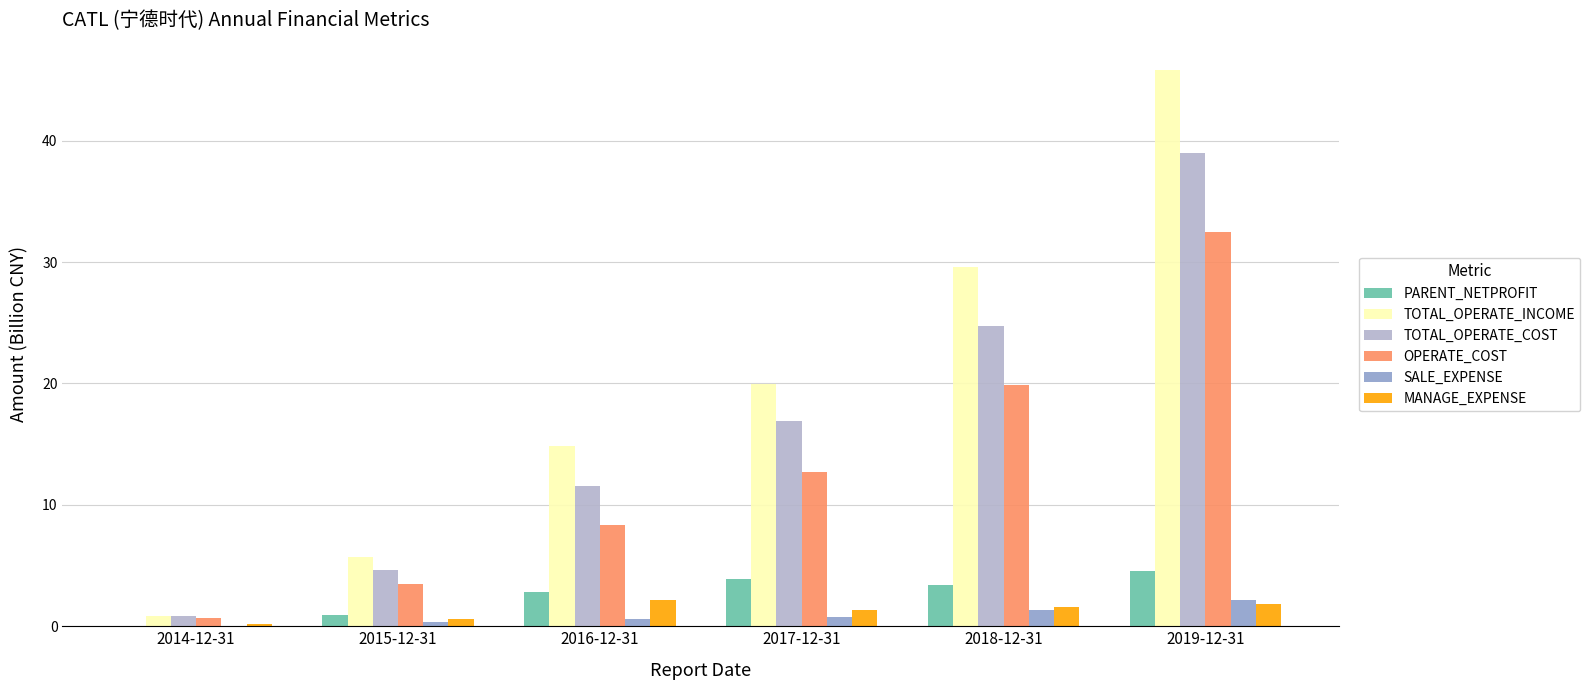

Which series has the largest total across all categories?

TOTAL_OPERATE_INCOME